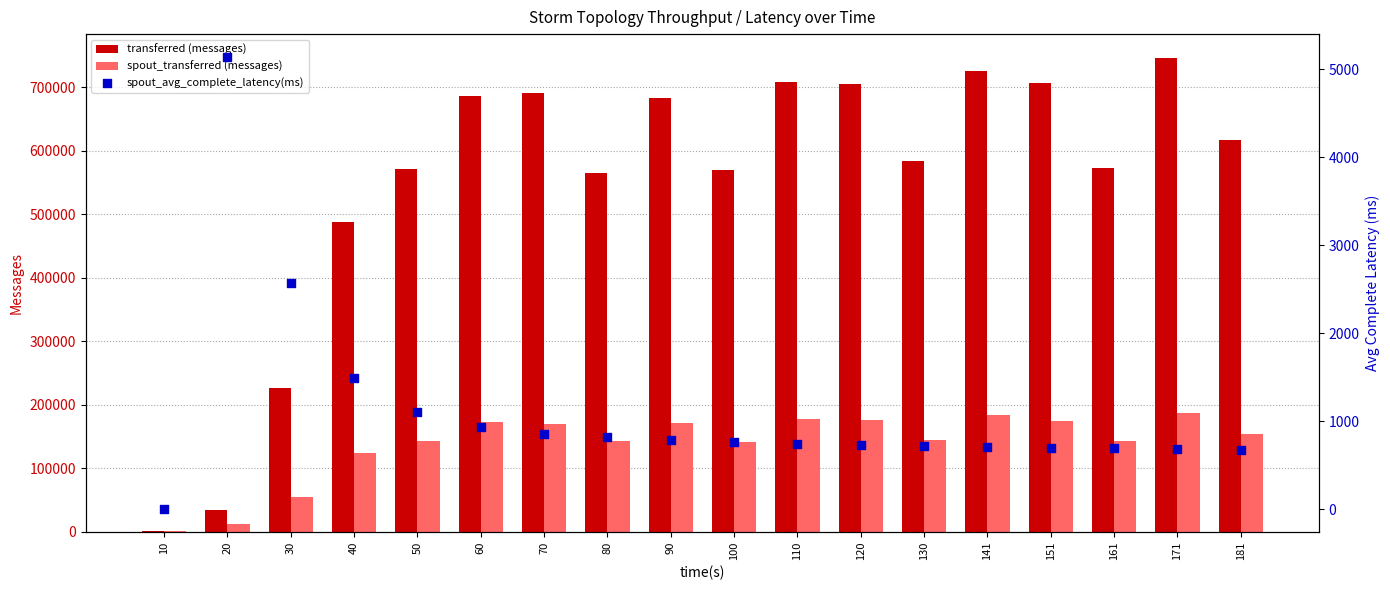

At which category is the sum across all series the highest?

171